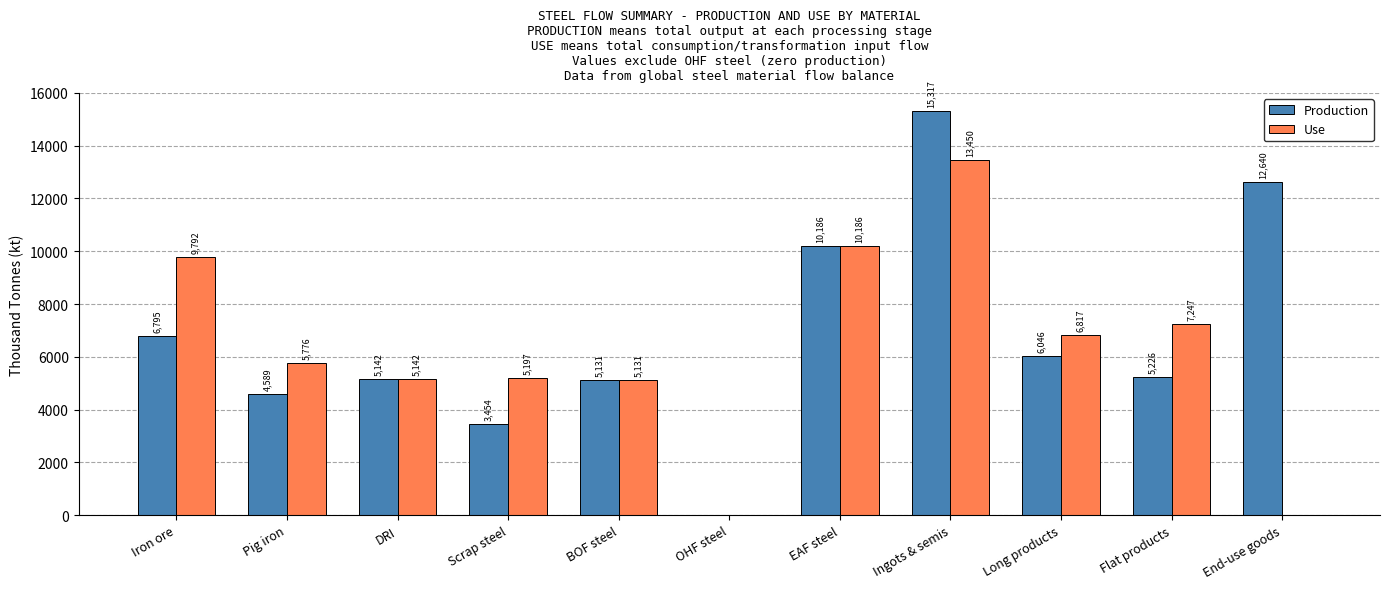

Between Ingots & semis and Flat products, which series saw the biggest shift?

Production